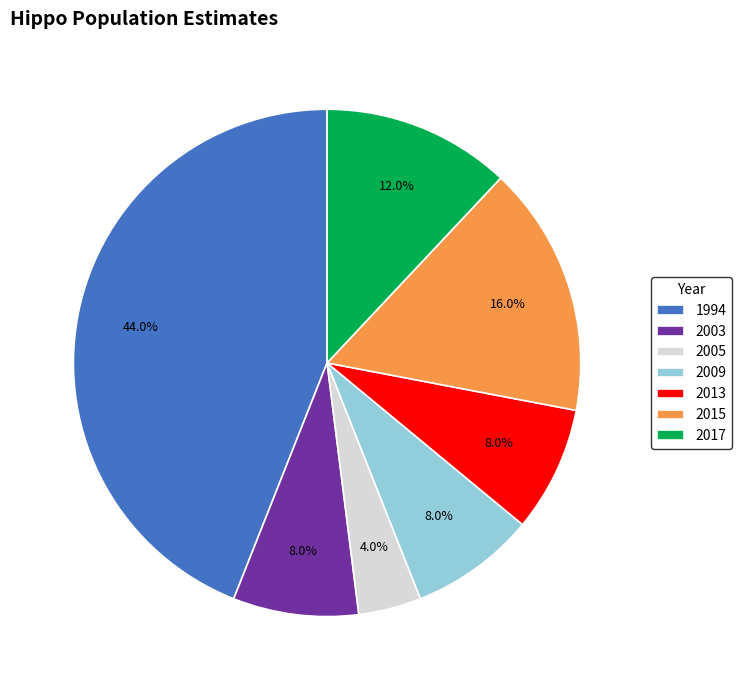

Which slice is the smallest?

2005